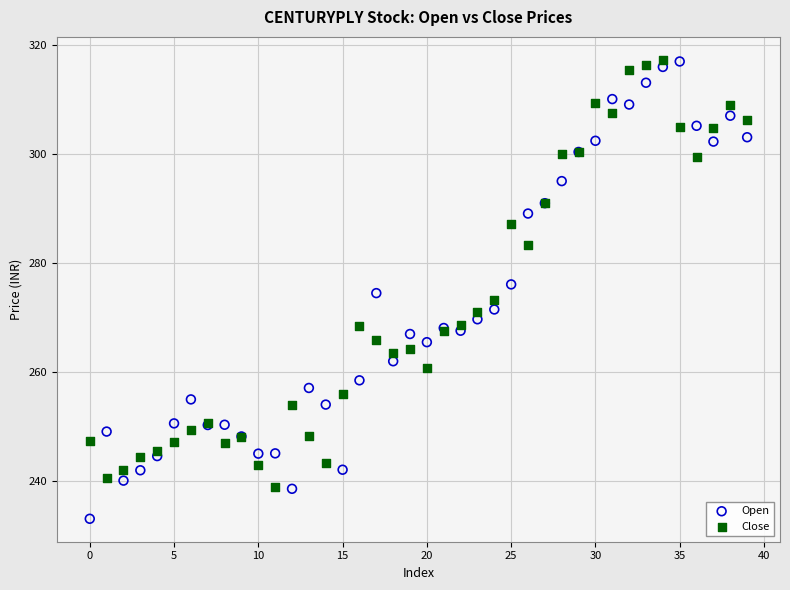

Which series reaches the minimum Y coordinate?

Open